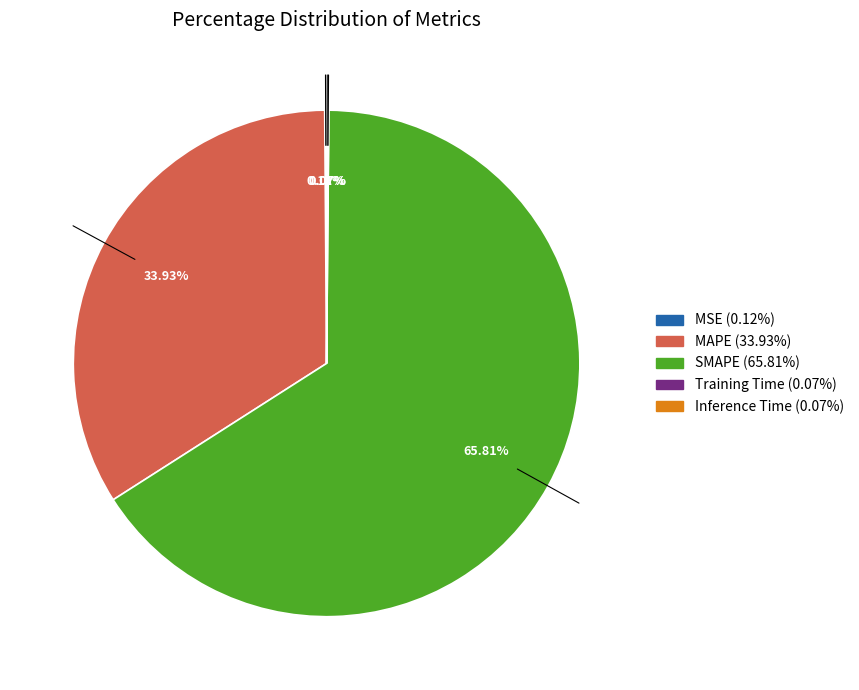

Is there a majority slice in this chart?

Yes